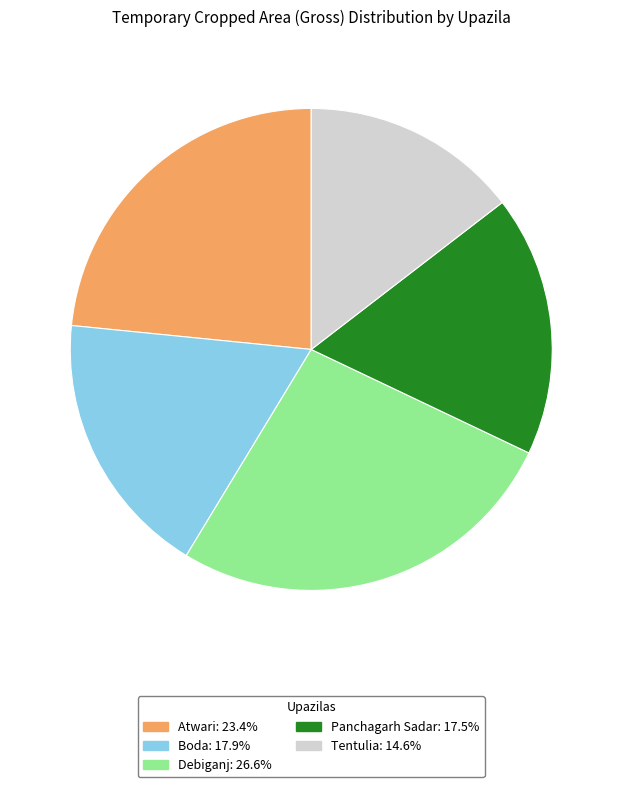

True or false: Tentulia accounts for 15% of the total.

True